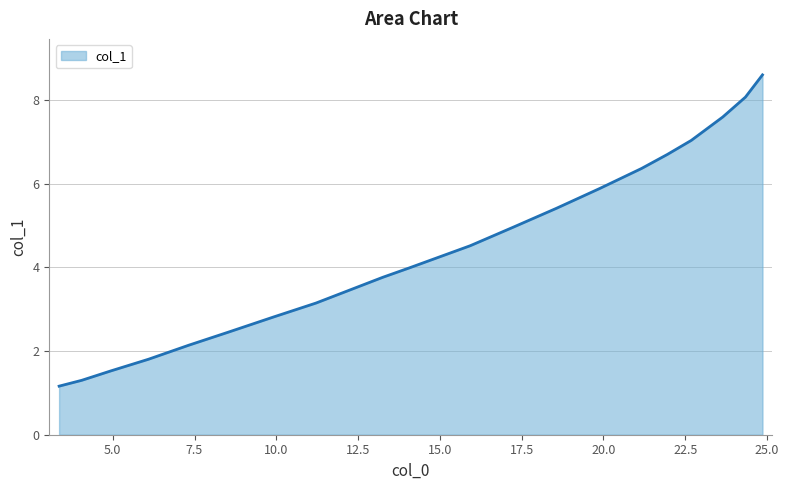

What is the smallest value displayed?

1.2